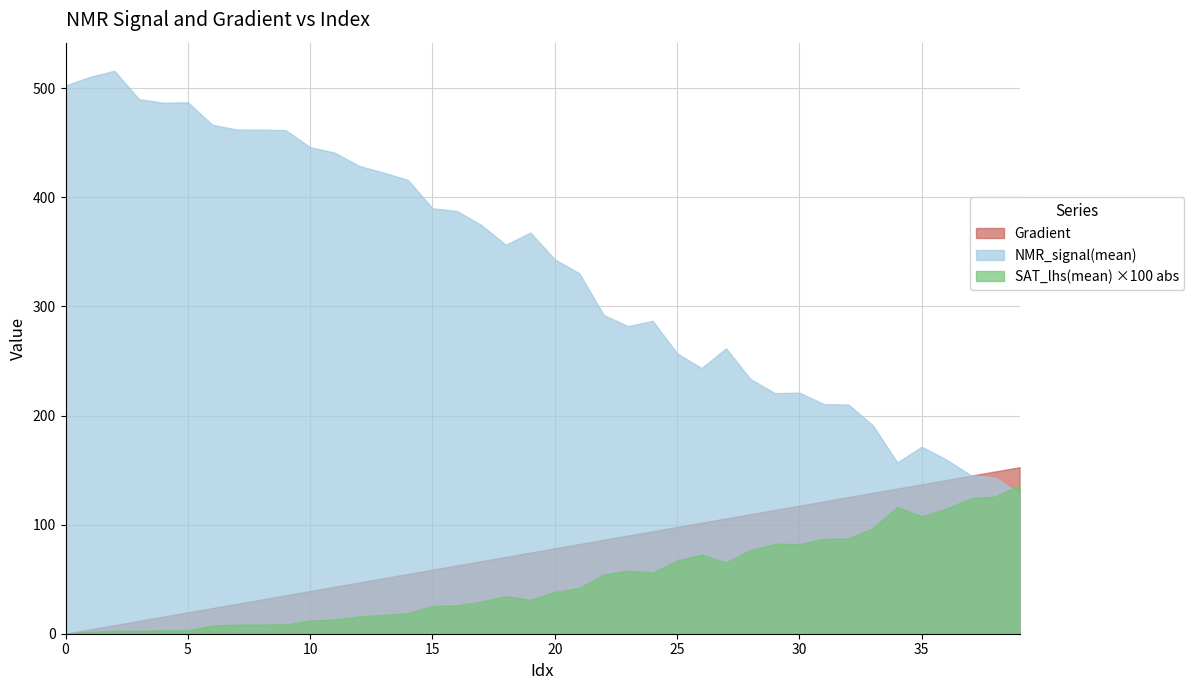

True or false: SAT_lhs(mean) and Gradient cross at least once.

False